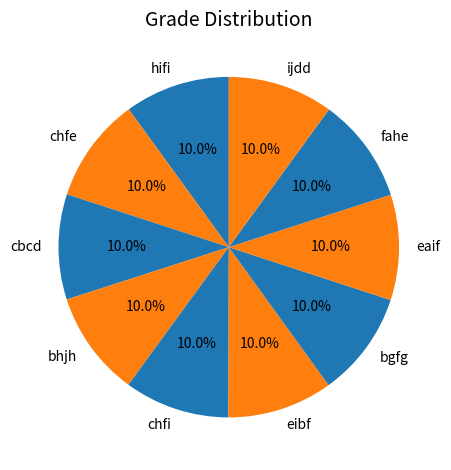

What is the ratio of the value at hifi to the value at bgfg?

1.0